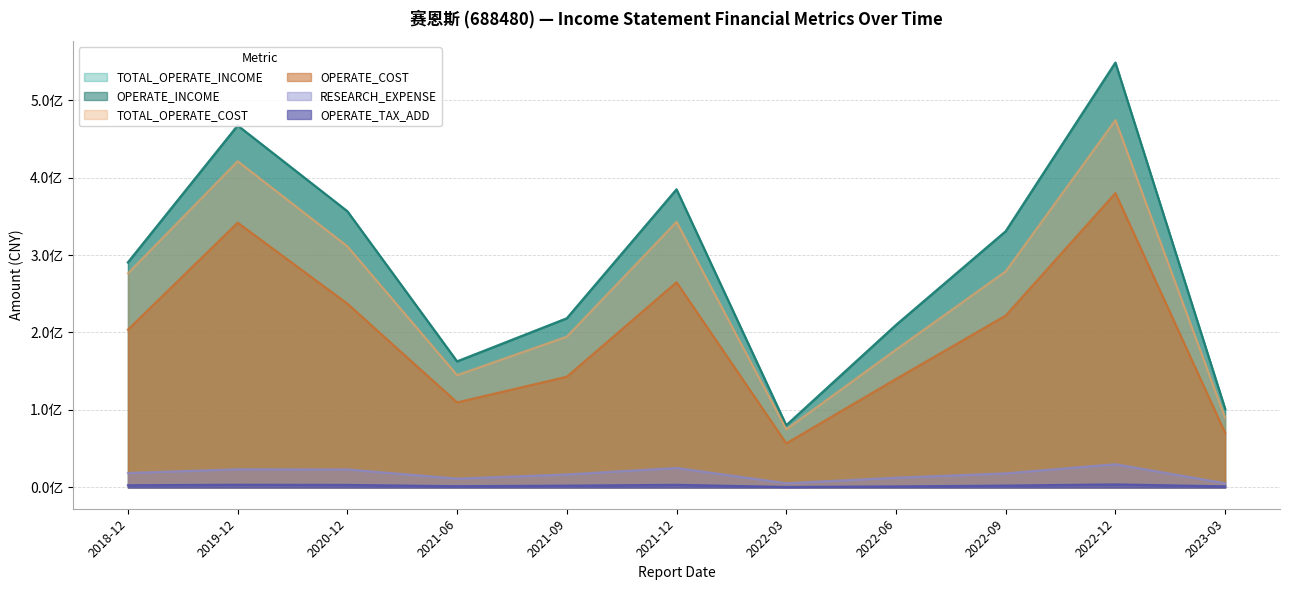

True or false: TOTAL_OPERATE_COST and TOTAL_OPERATE_INCOME intersect in this chart.

False